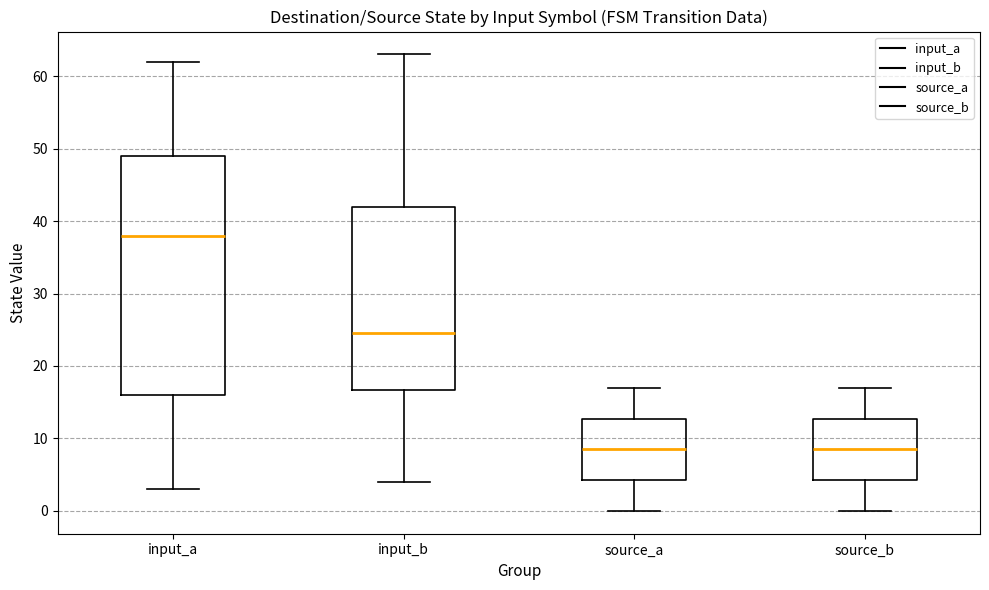

Reading left to right, transcribe this box plot: for each box, give where its median line is, the range the box spans, and where its two whiskers end, as read against the y-axis. The values are not printed on the chart, so give them approximately, as read against the axis.

input_a: median 38, box 16 to 49, whiskers 3 to 62
input_b: median 25, box 17 to 42, whiskers 4 to 63
source_a: median 9, box 4 to 13, whiskers 0 to 17
source_b: median 9, box 4 to 13, whiskers 0 to 17